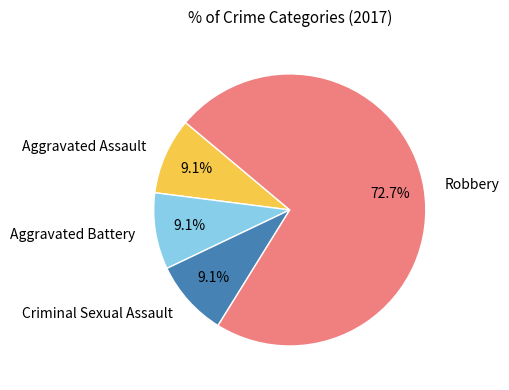

What portion of the pie excludes Criminal Sexual Assault?

90.9%